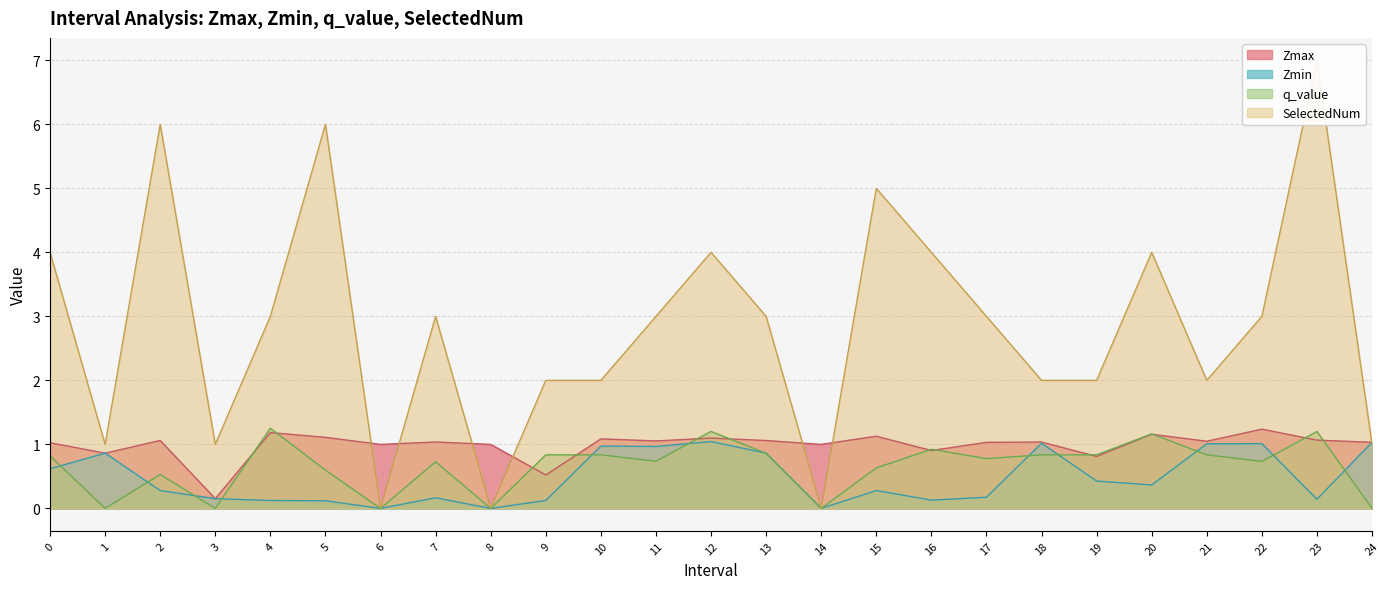

What is the maximum value shown in the chart?

7.0